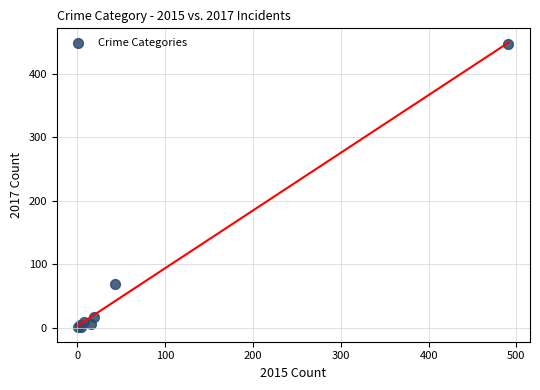

What Y value in the scatter plot is closest to 224?

69